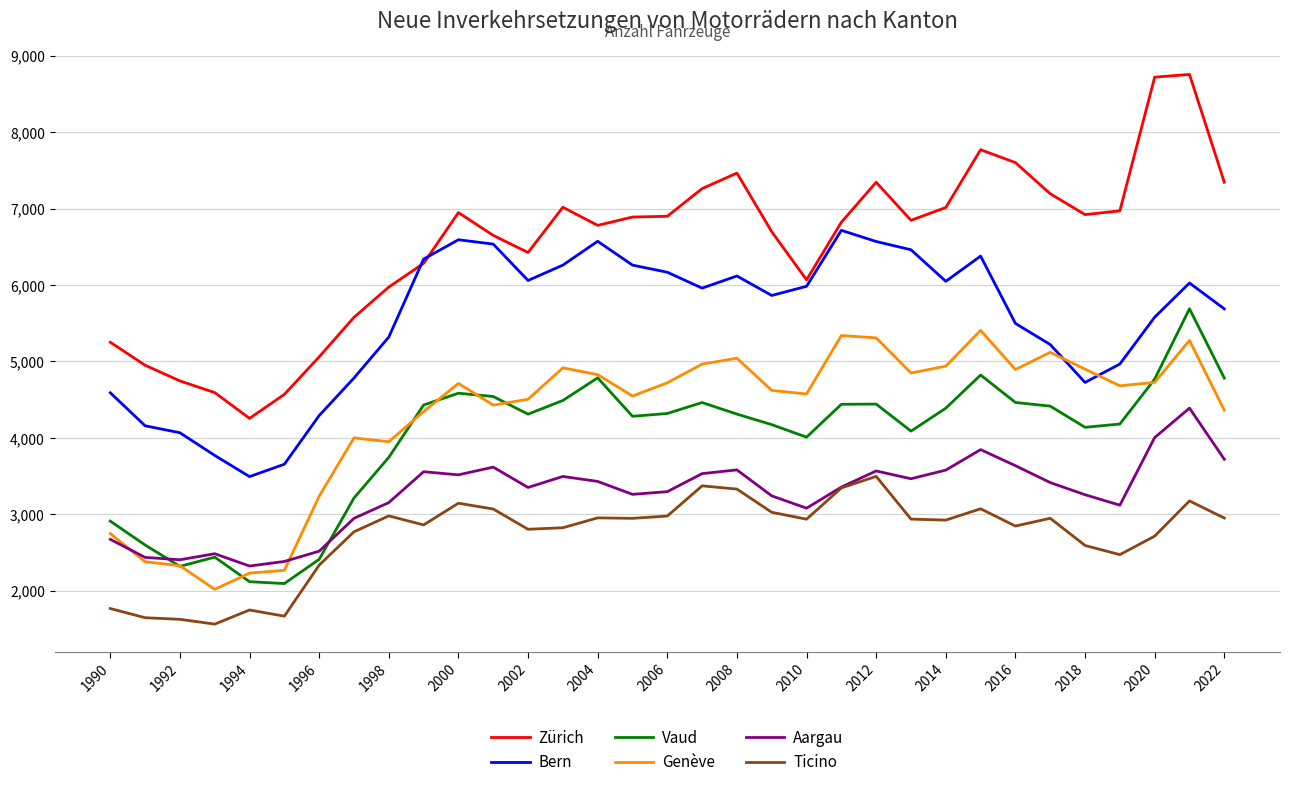

How many interior local valleys does the Bern series have?

6